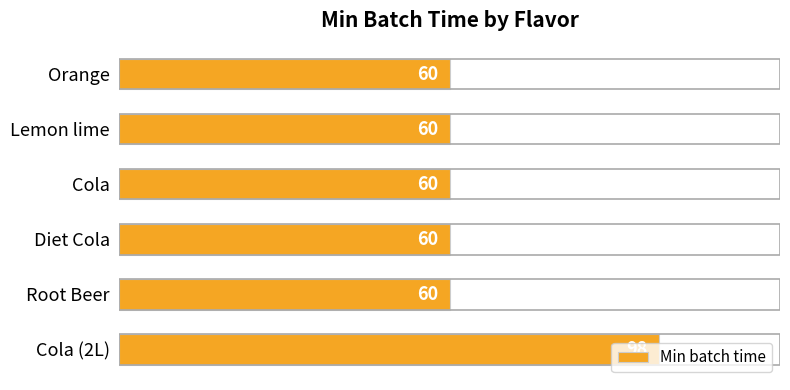

How many bars are there in total?

6